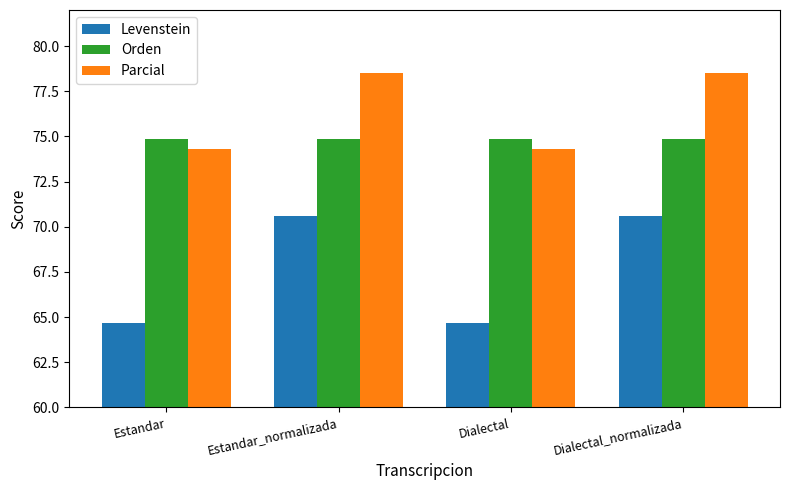

Which series has the largest total across all categories?

Parcial